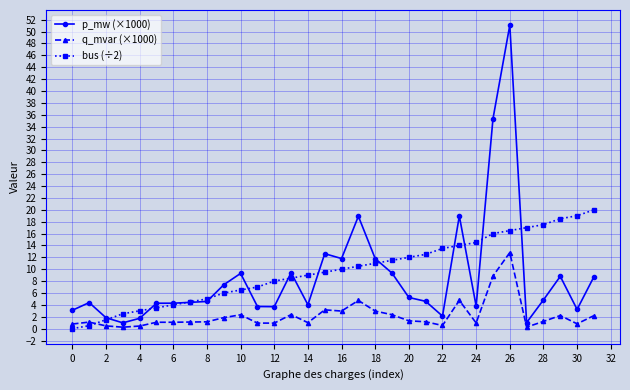

Which series has the largest range (max minus min)?

p_mw (×1000)